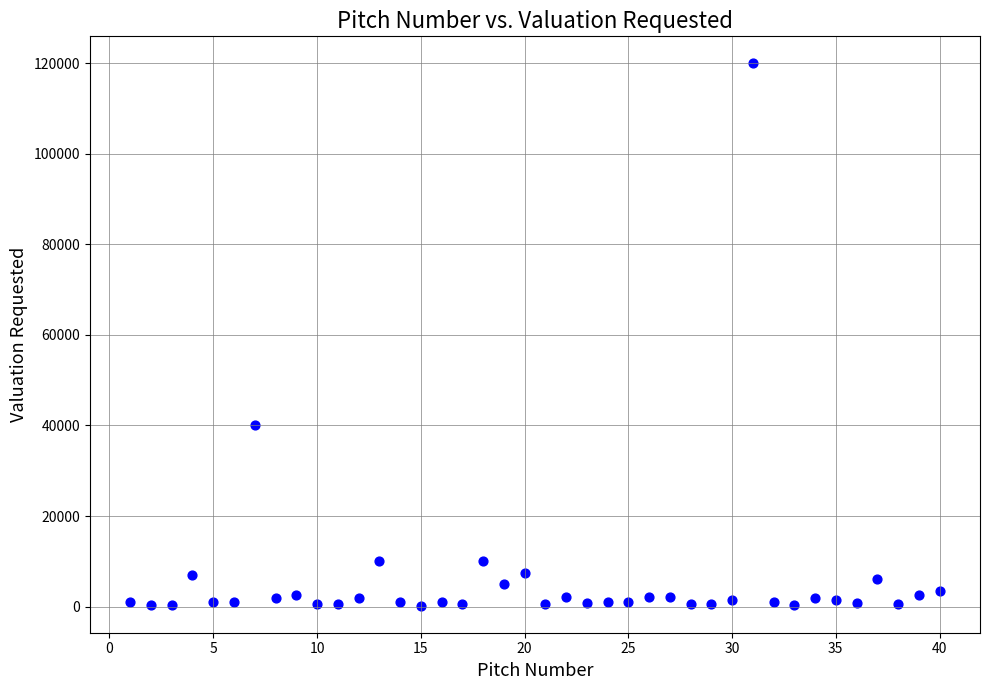

What is the range of X values (max minus min)?

39